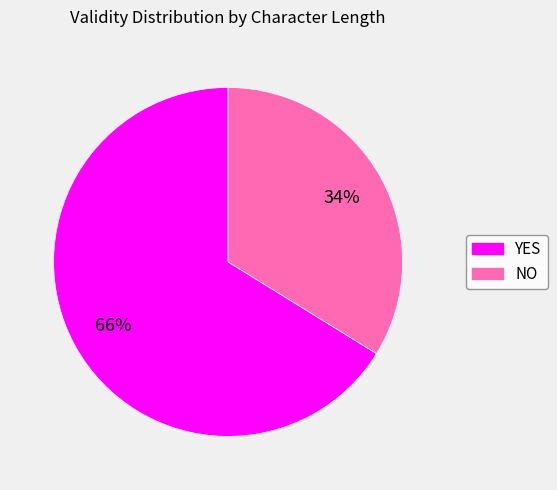

To the nearest percent, what is the difference between the largest and smallest slice percentages?

32%